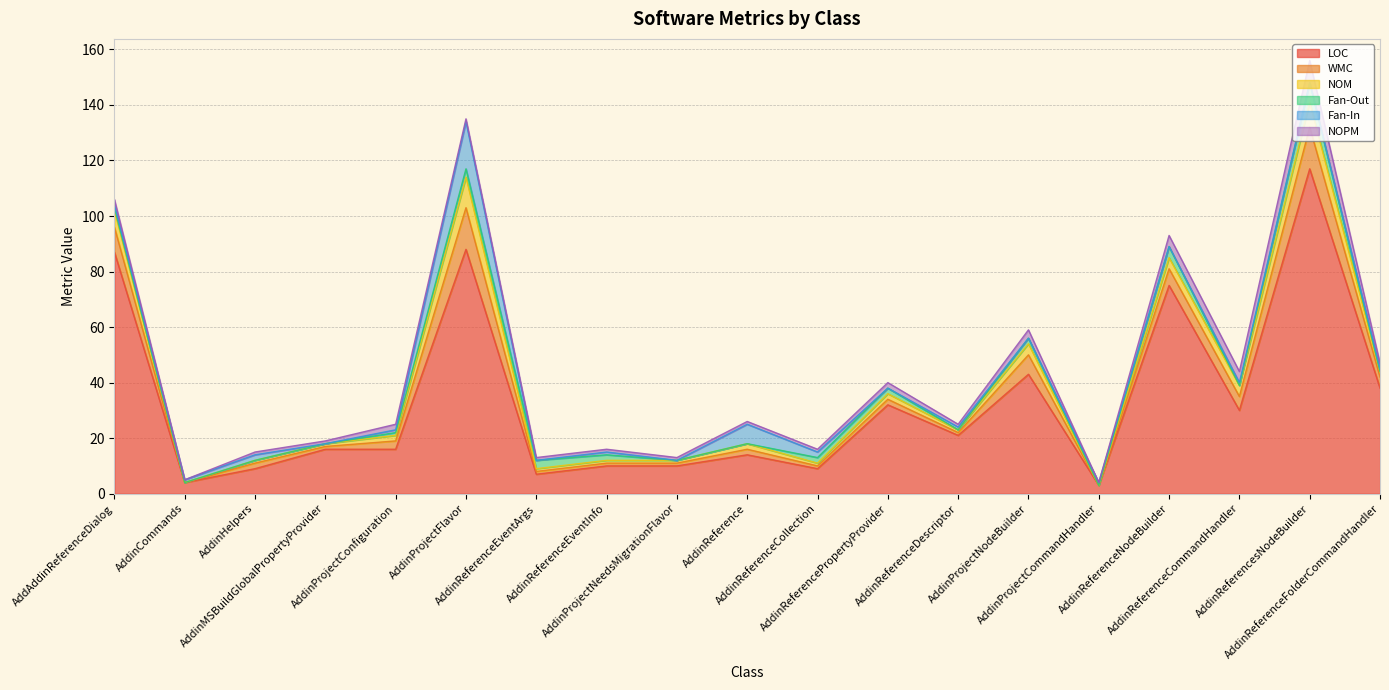

At which label is Fan-In closest to 8?

AddinReference